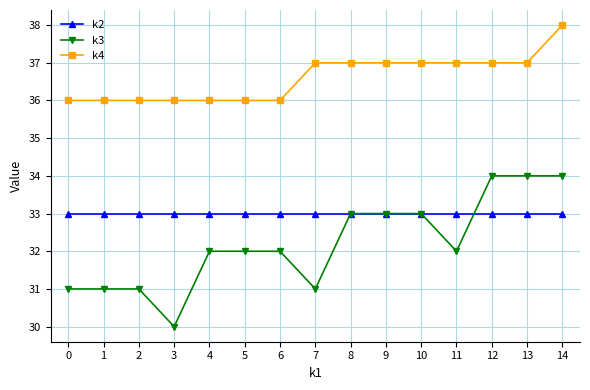

Which category has the highest value across all series?

14